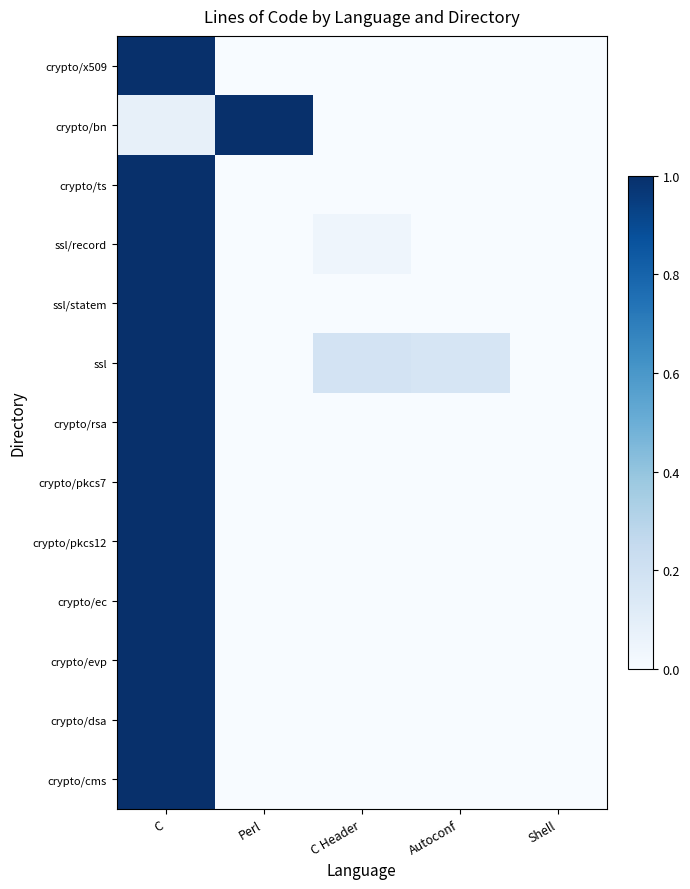

What is the average value of the crypto/ts series?

0.2